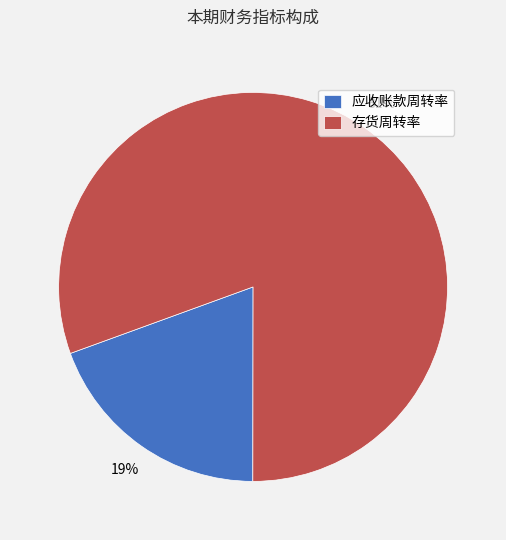

Which category has the biggest portion of the pie?

存货周转率